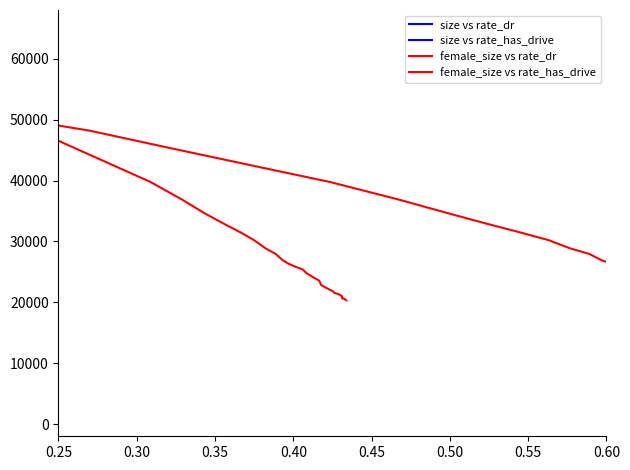

Where is the first local maximum for size vs rate_dr?

0.35